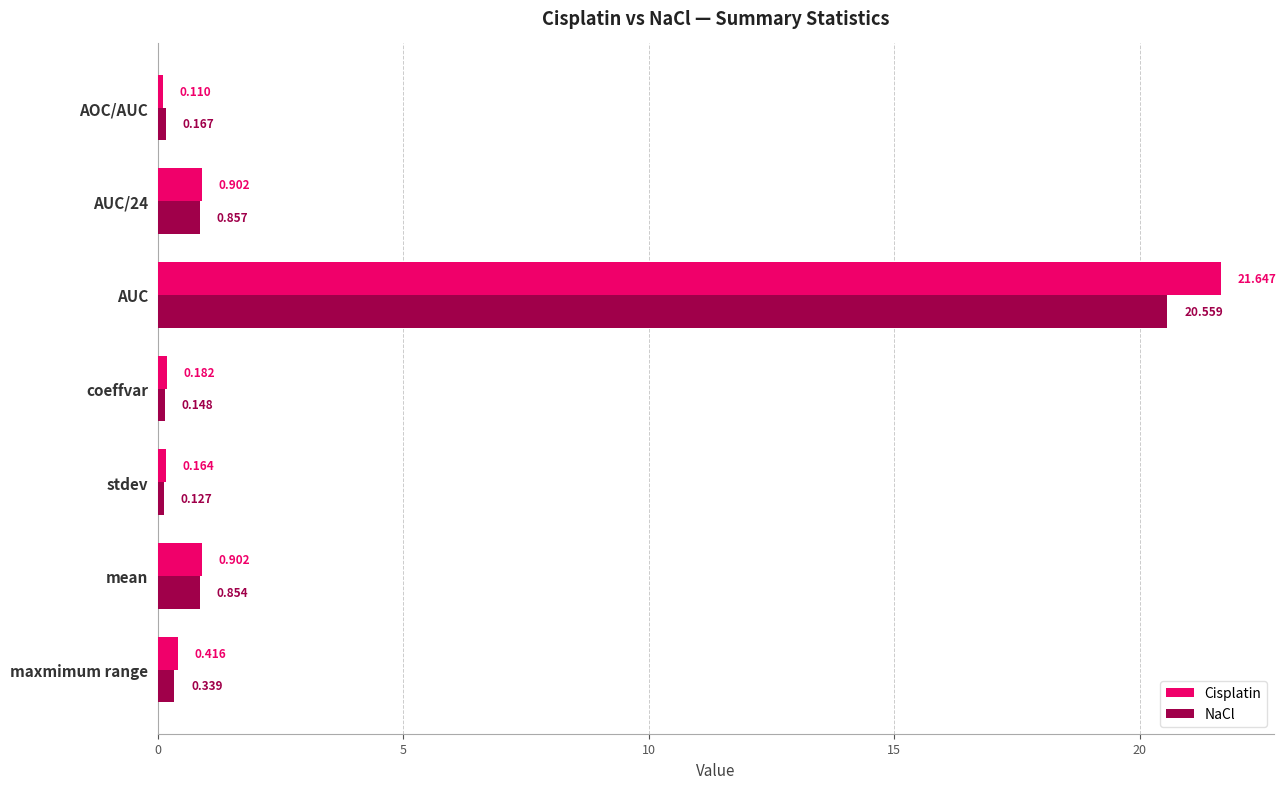

How many categories are shown in the chart?

7